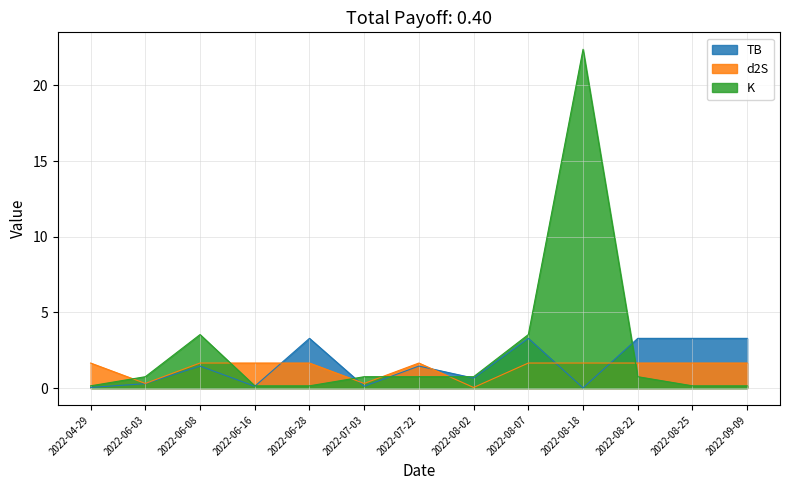

The value of K at 2022-04-29 is 0.1. True or false?

False